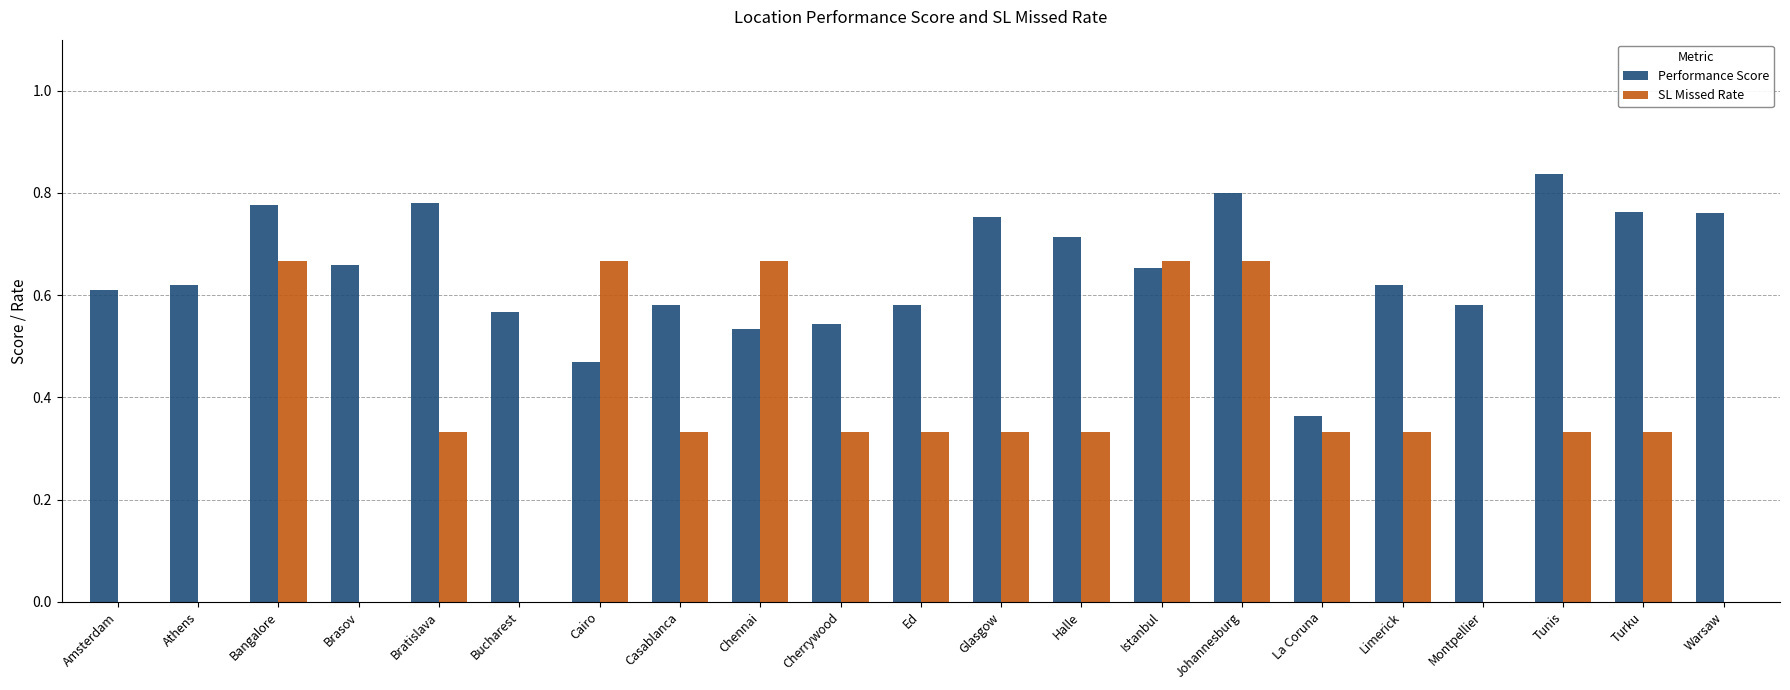

What are all the series names shown in the legend?

Performance Score, SL Missed Rate